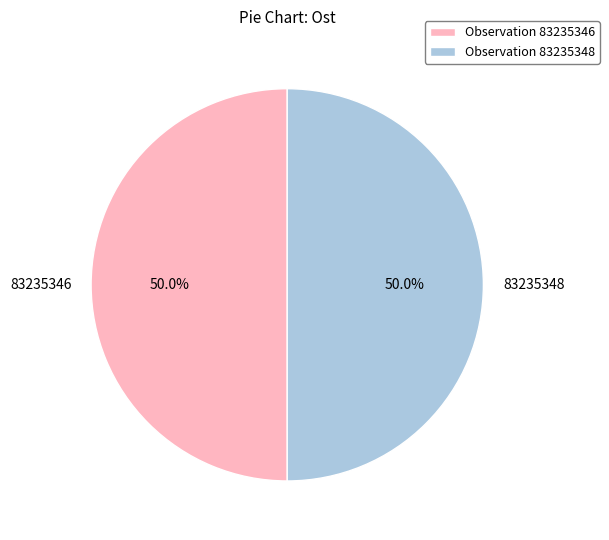

True or false: 83235346 accounts for 42% of the total.

False